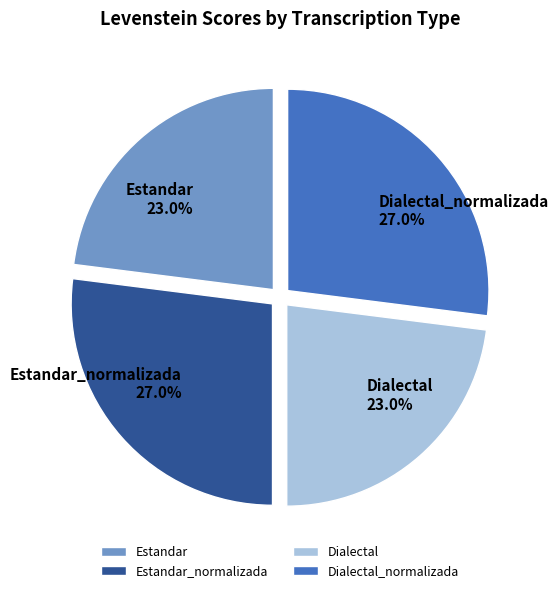

What is the ratio of the value at Estandar to the value at Dialectal_normalizada?

0.9